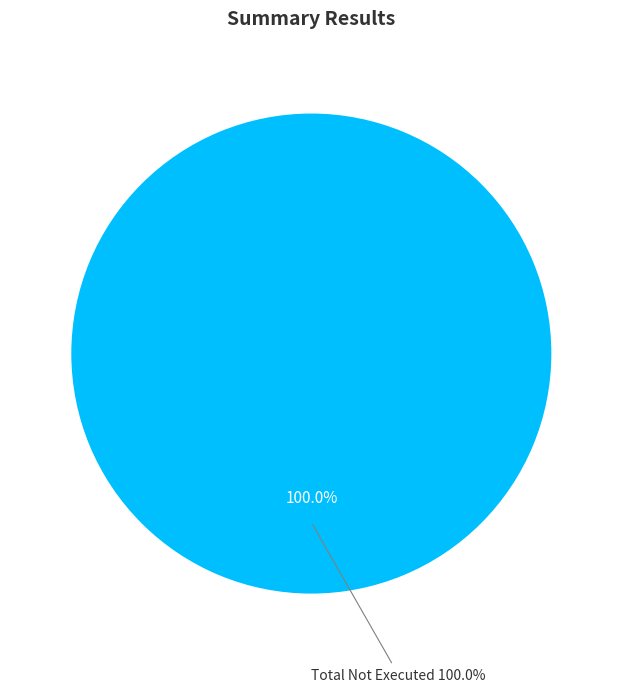

The Total Not Executed slice represents 100% of the pie. True or false?

True